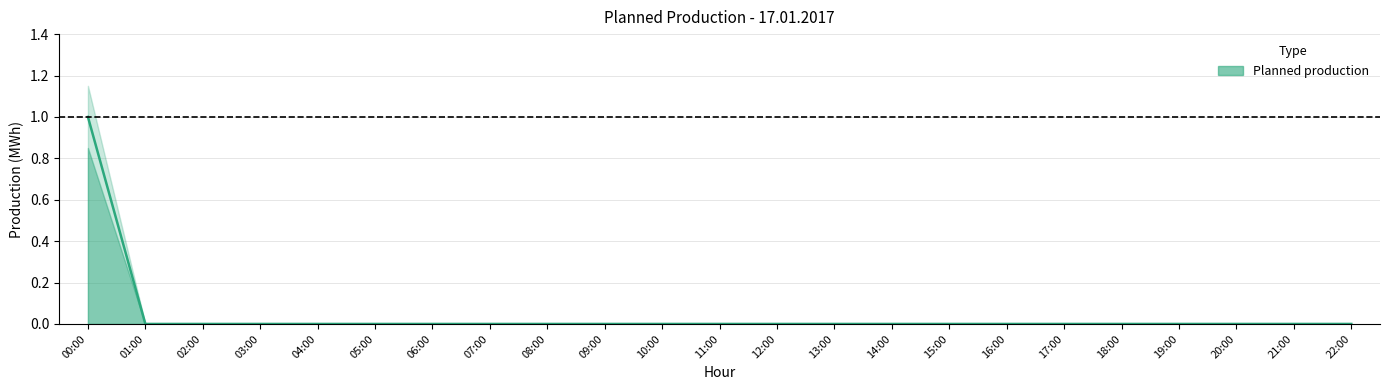

Rank the categories by value from highest to lowest.

00:00, 01:00, 02:00, 03:00, 04:00, 05:00, 06:00, 07:00, 08:00, 09:00, 10:00, 11:00, 12:00, 13:00, 14:00, 15:00, 16:00, 17:00, 18:00, 19:00, 20:00, 21:00, 22:00